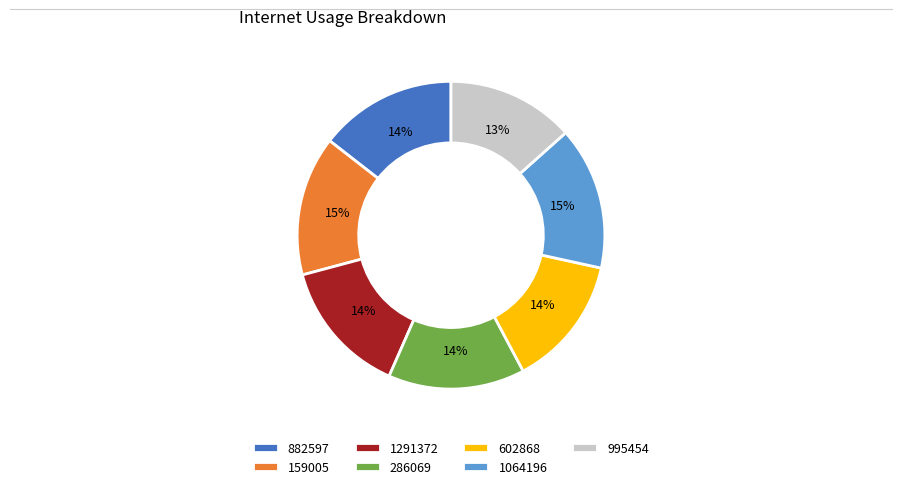

True or false: 602868 accounts for 14% of the total.

True